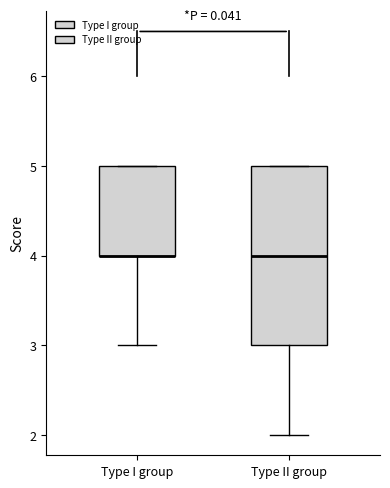

Reading left to right, transcribe this box plot: for each box, give where its median line is, the range the box spans, and where its two whiskers end, as read against the y-axis. The values are not printed on the chart, so give them approximately, as read against the axis.

Type I group: median 4 (drawn on the box's lower edge), box 4 to 5, whiskers 3 to 5
Type II group: median 4, box 3 to 5, whiskers 2 to 5